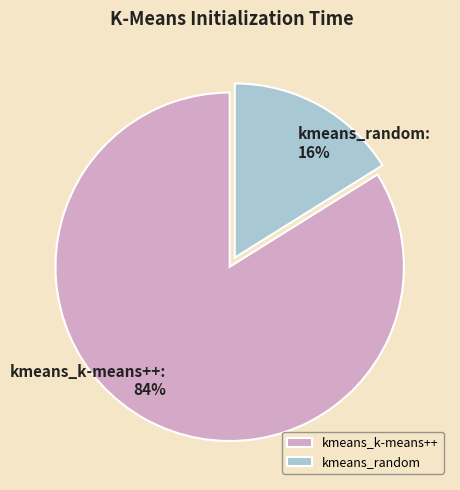

Is it true that kmeans_random is 2% of the pie?

False